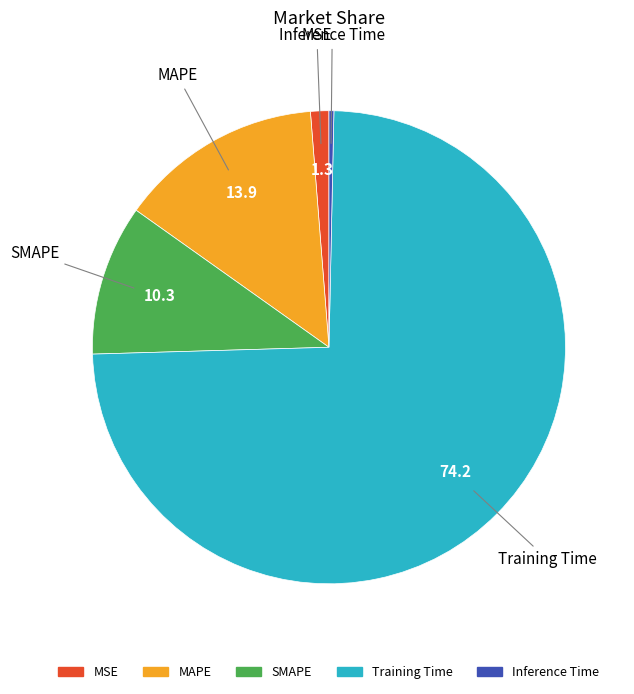

Is it true that MAPE is 20% of the pie?

False